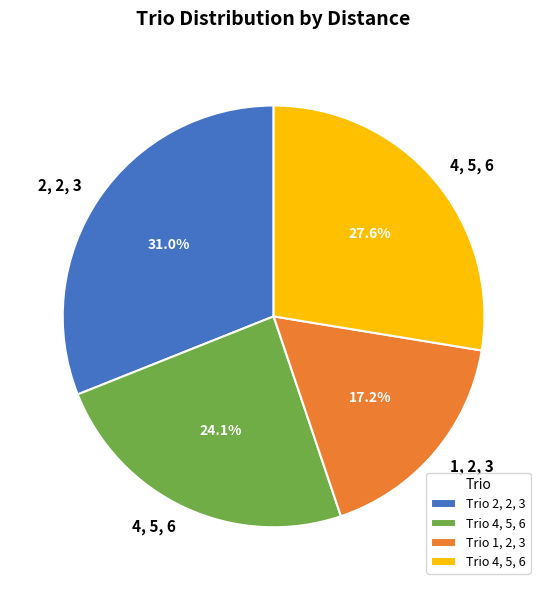

Does any single category account for the majority?

No